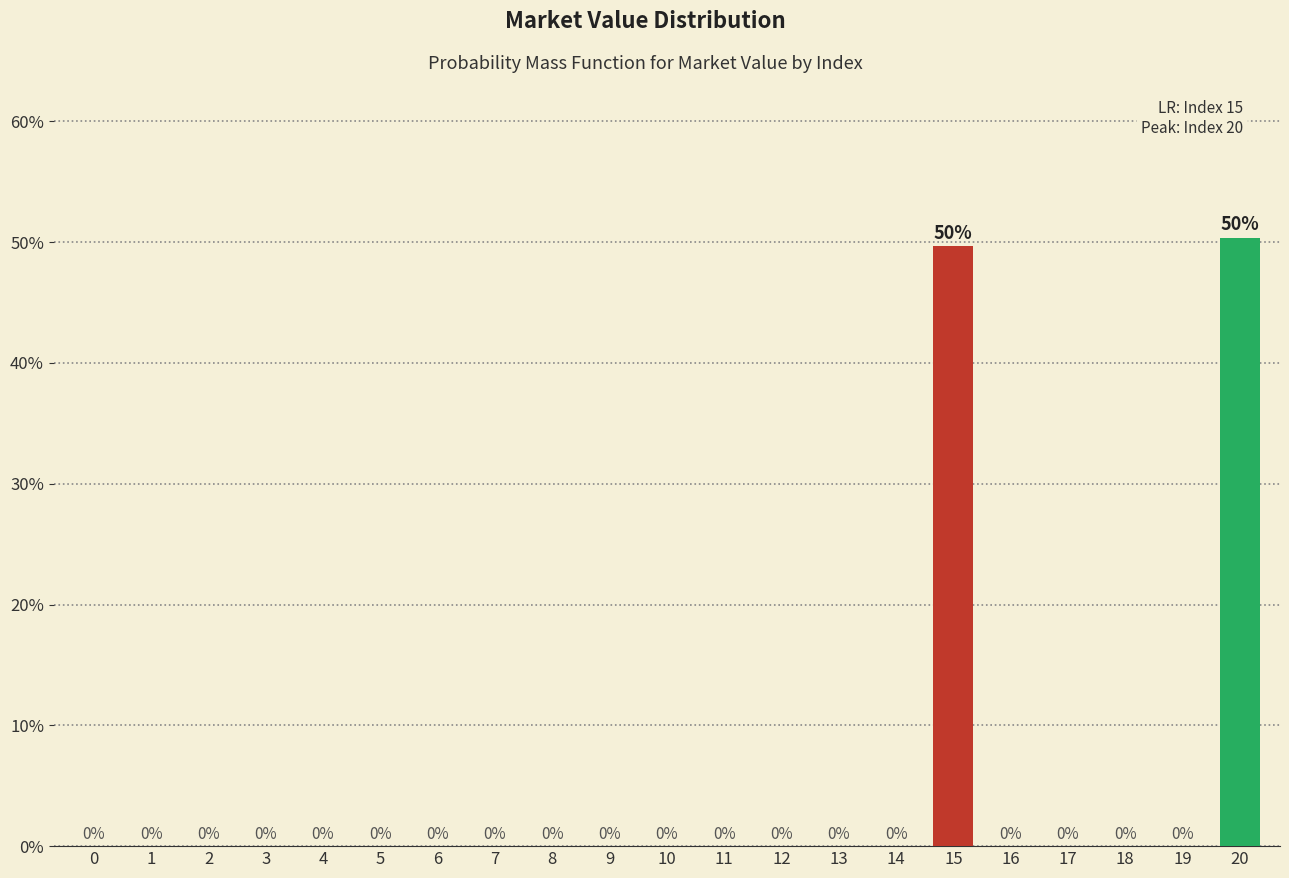

Where is the data nearest to the value 25?

15